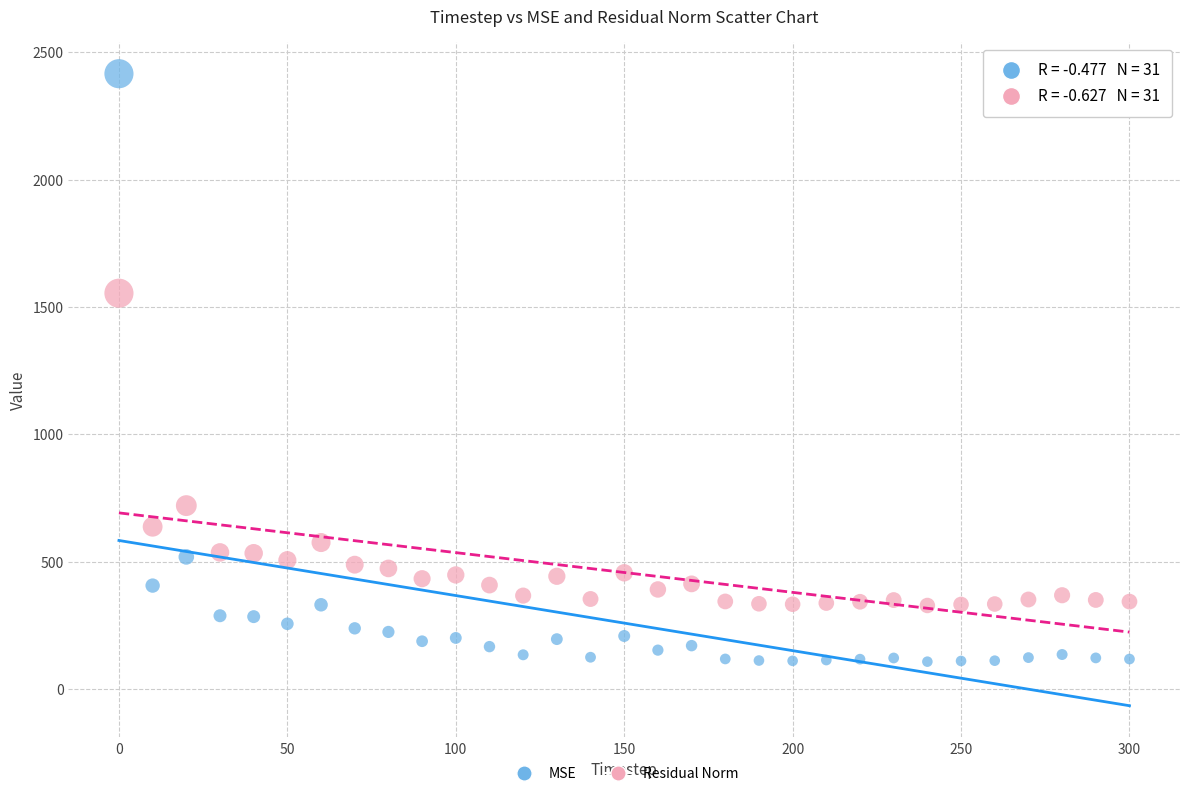

What are all the series names shown in the legend?

MSE, Residual Norm